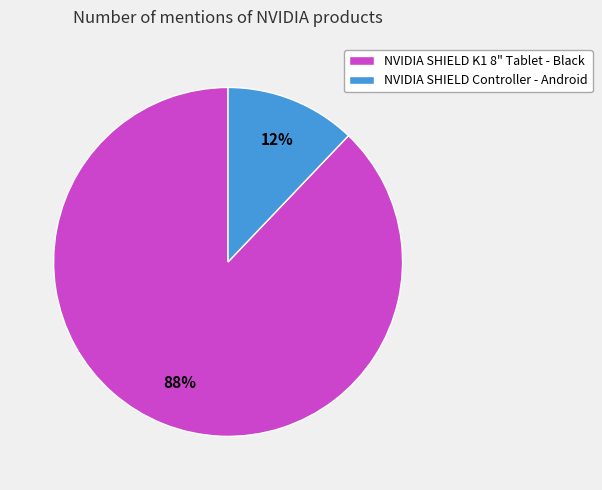

To the nearest percent, what is the difference between the NVIDIA SHIELD Controller - Android and NVIDIA SHIELD K1 8" Tablet - Black slice percentages?

76%